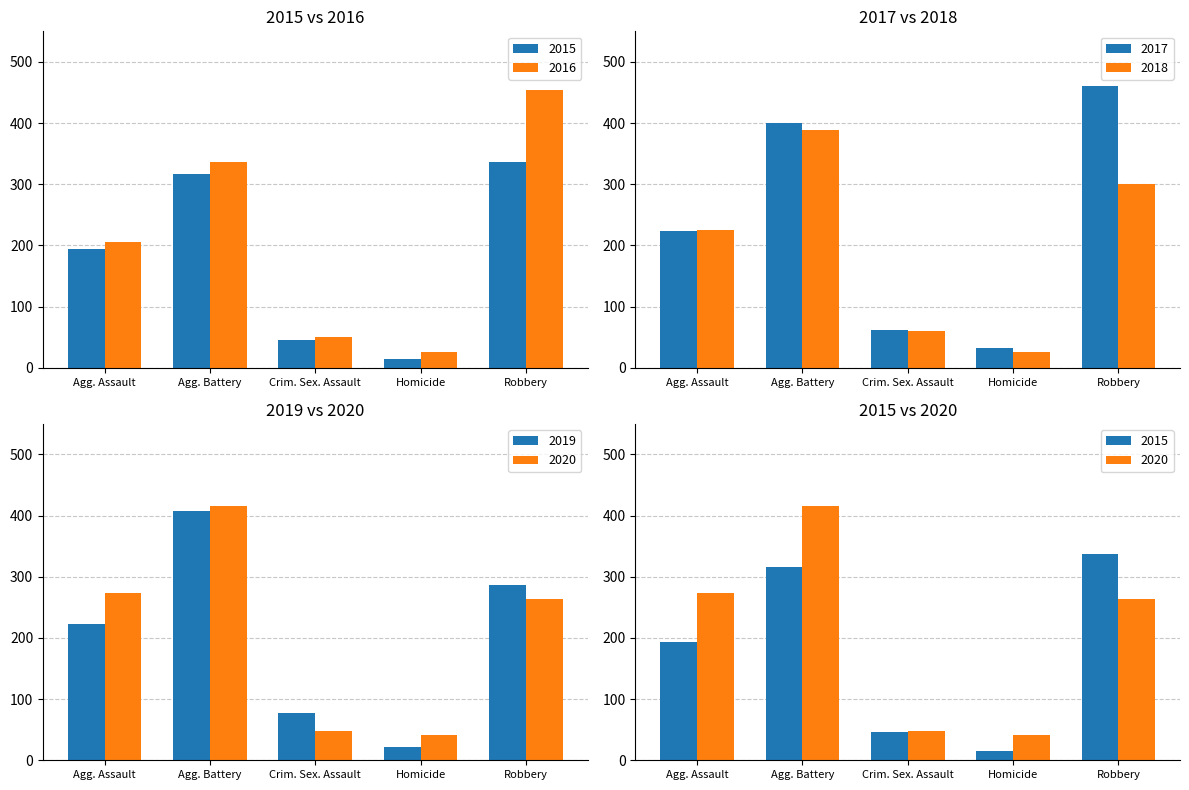

Which series has the widest spread of values?

2016